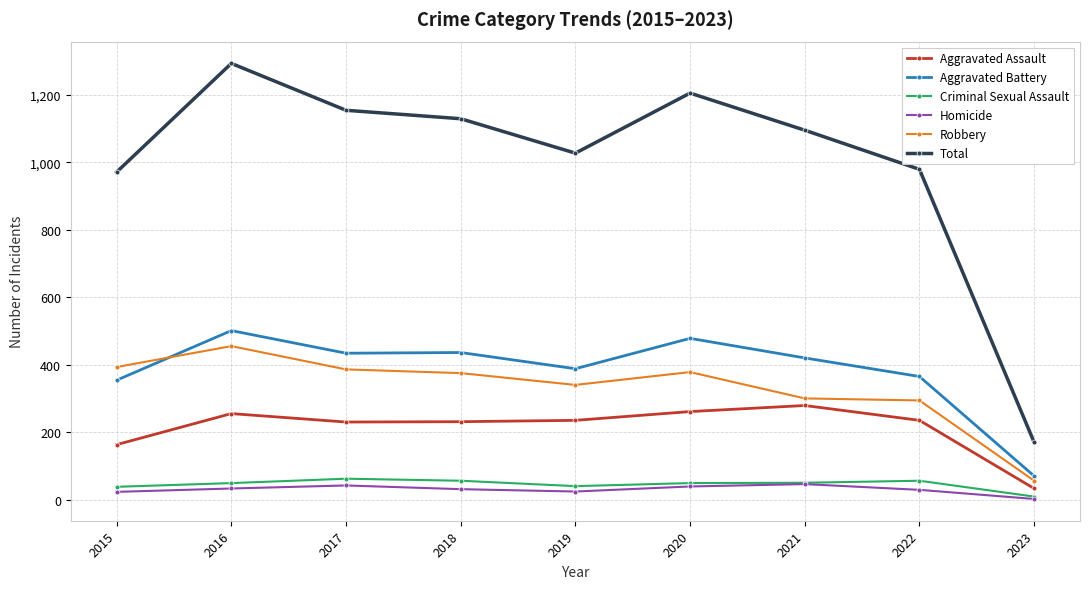

True or false: Aggravated Assault has more than 1 points higher than both neighbors.

True